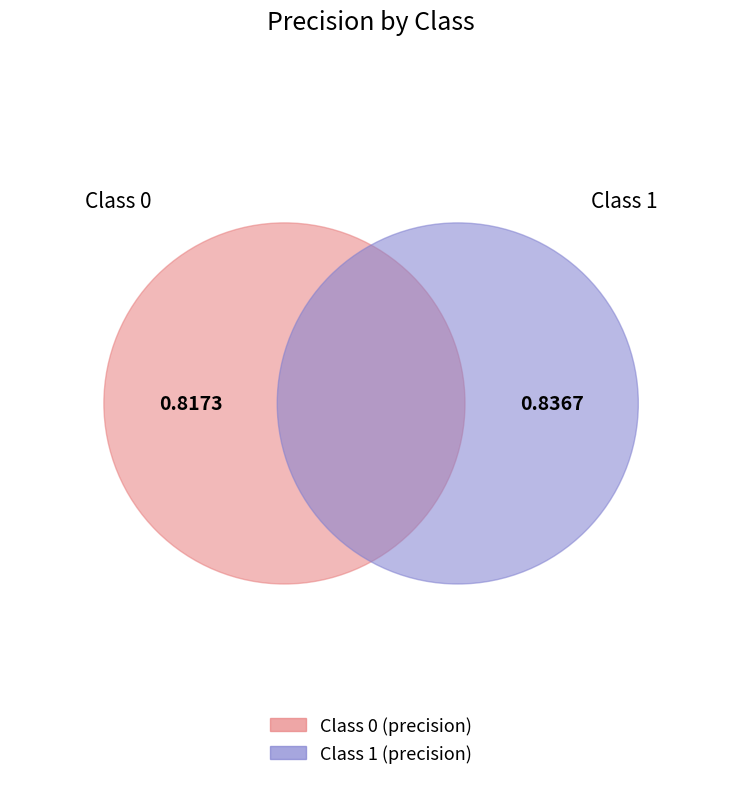

What percentage is the 1 slice, to the nearest percent?

51%